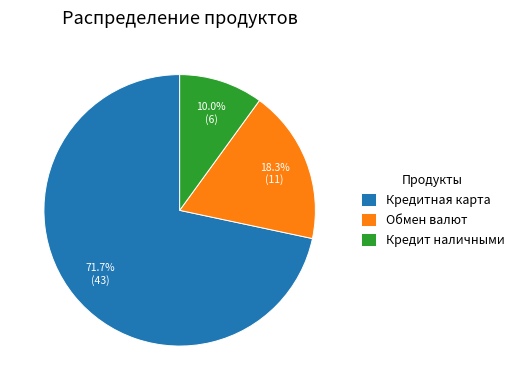

Between Кредит наличными and Кредитная карта, which is larger?

Кредитная карта